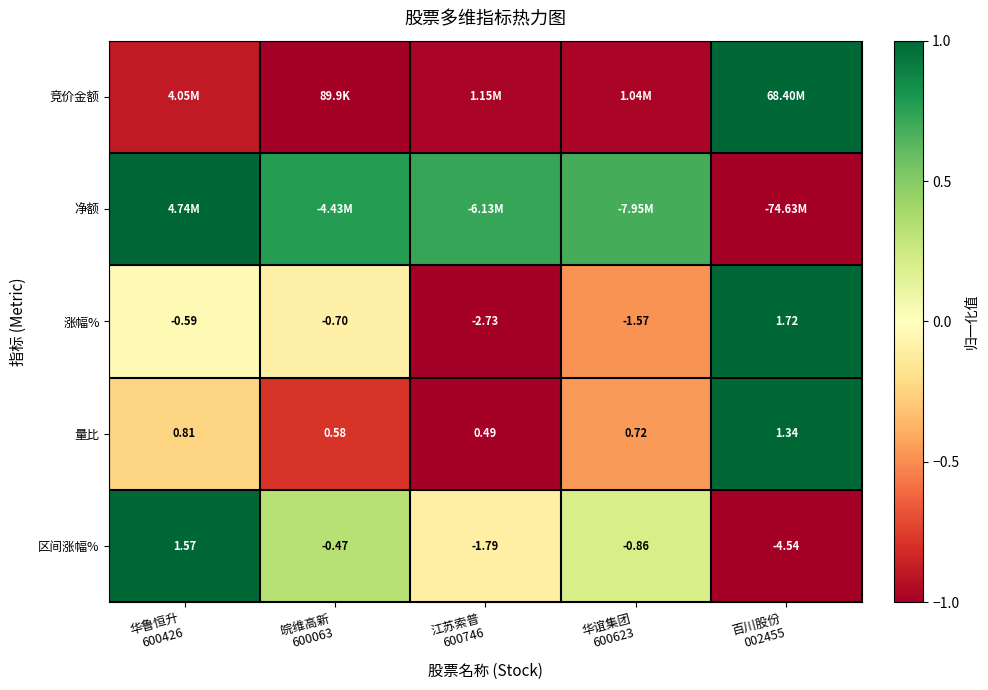

Is it true that 区间涨幅% equals 0.5 at 皖维高新 600063?

False